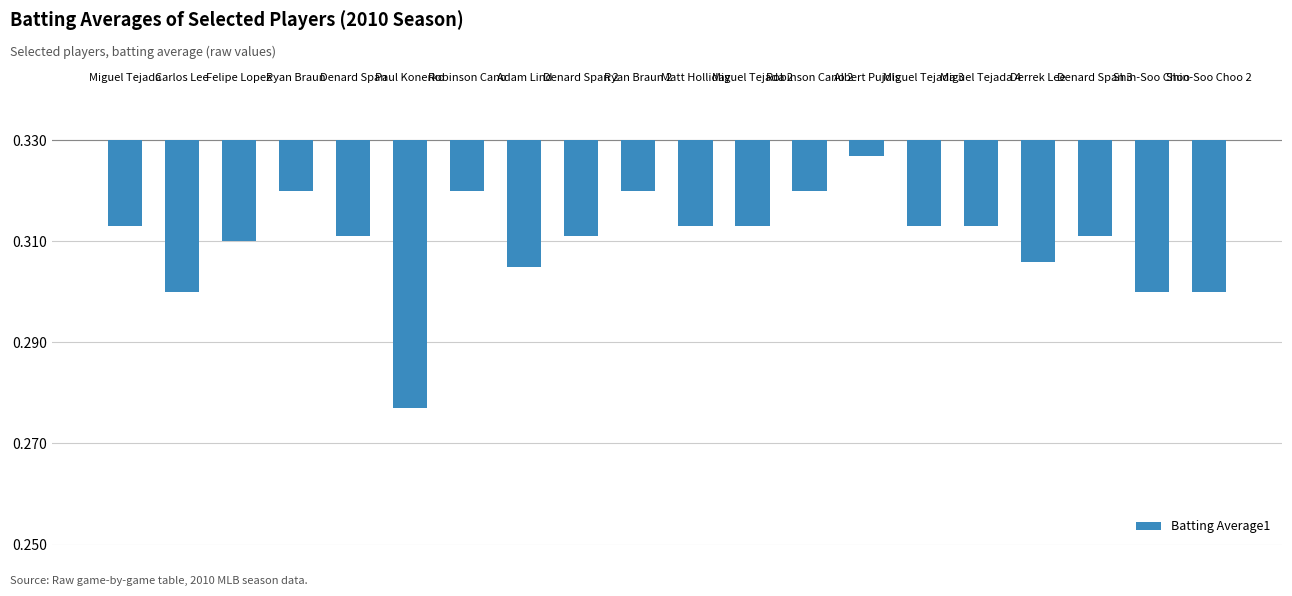

What is the label of the 13th bar from the right?

Adam Lind